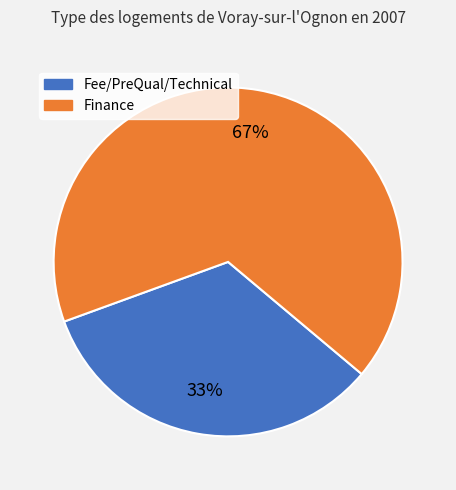

Count the number of slices in the pie.

2